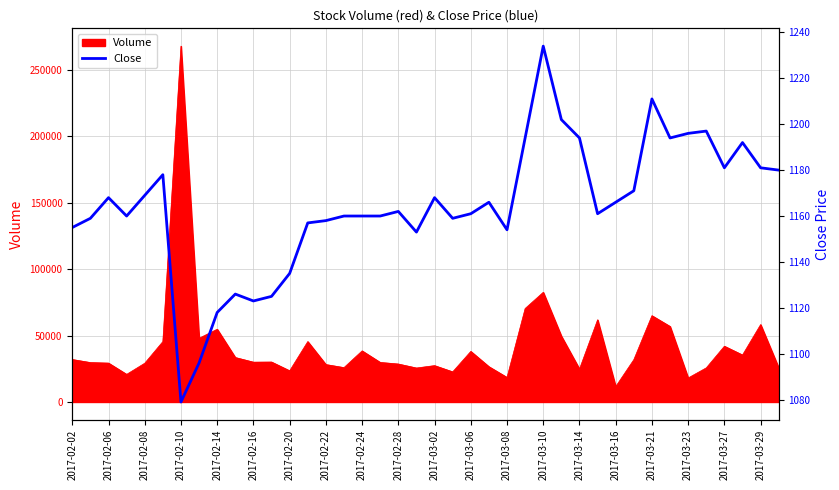

What is the difference between the second highest and second lowest values?

115